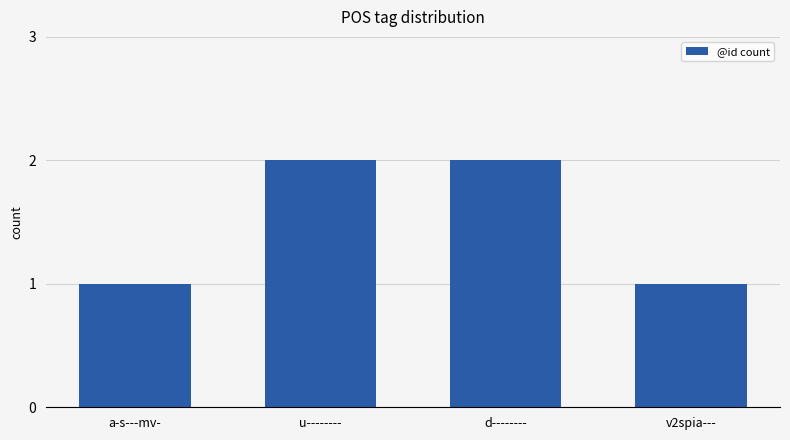

What is the label of the 4th bar from the right?

a-s---mv-